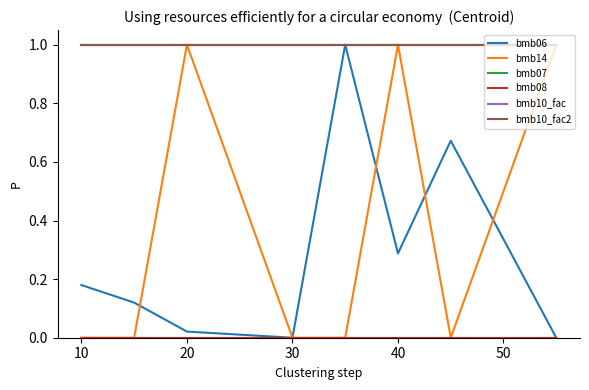

True or false: bmb06 has more than 0 interior local peaks.

True